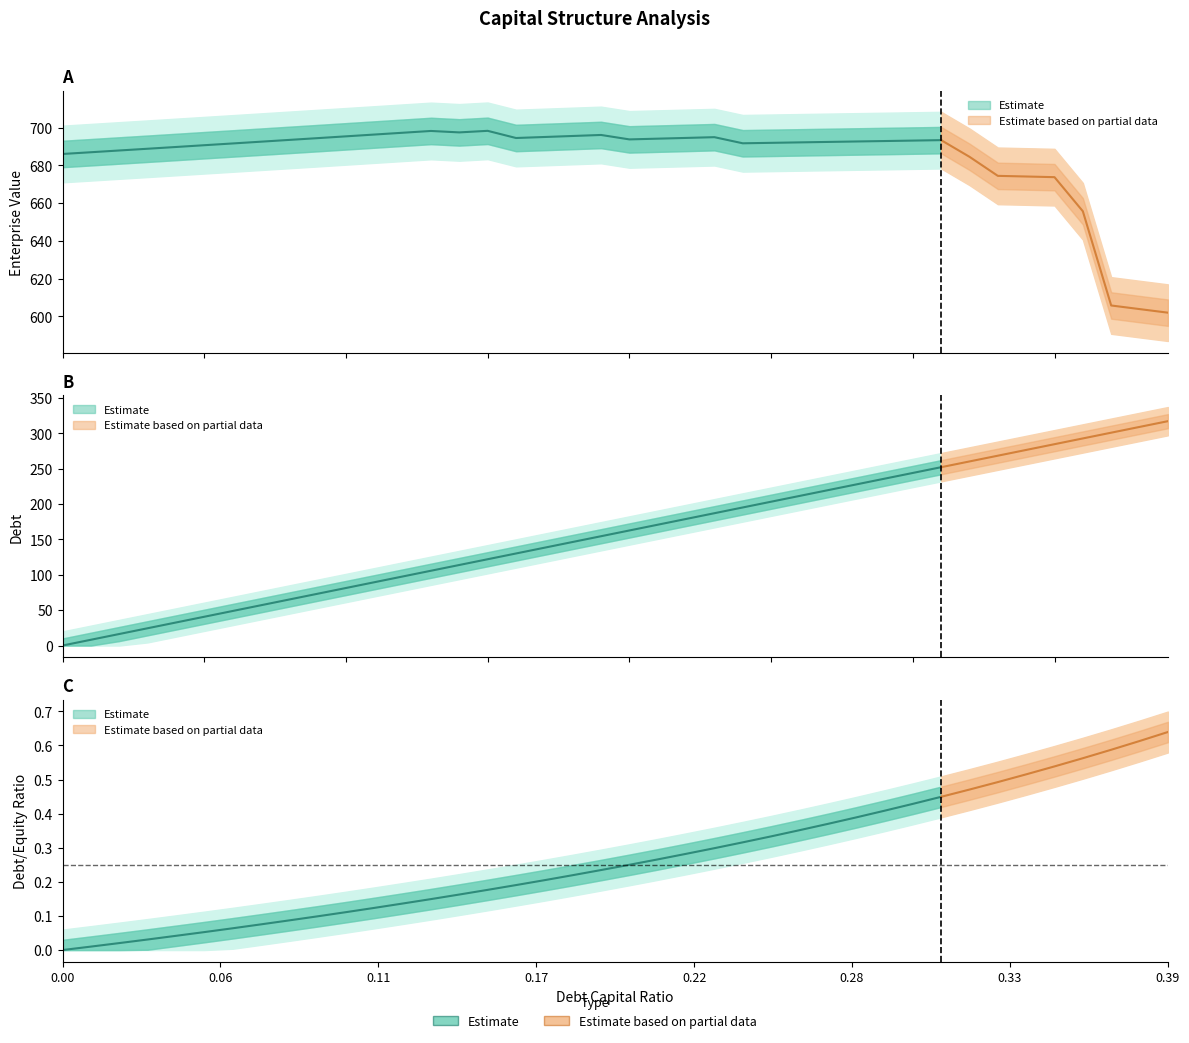

Which category has the highest value in the debt series?

0.39